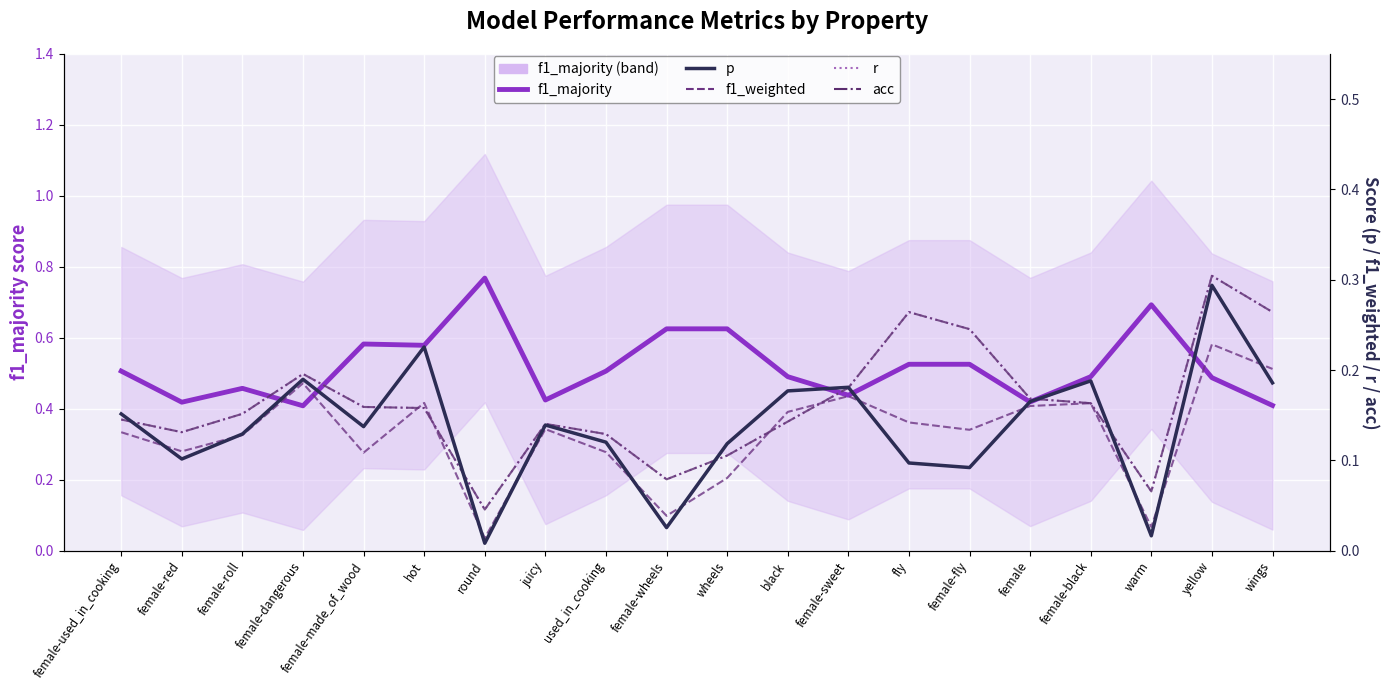

The value of f1_weighted at female-red is 0.2. True or false?

False